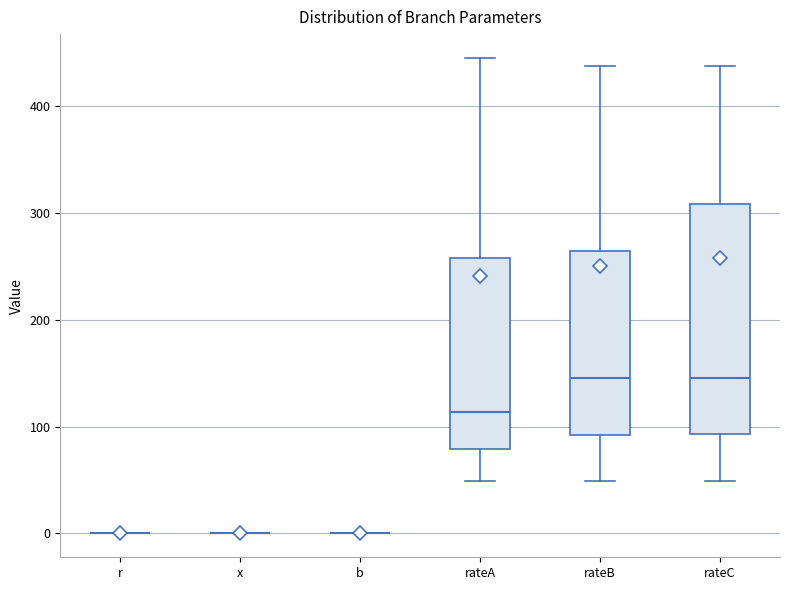

Reading left to right, transcribe this box plot: for each box, give where its median line is, the range the box spans, and where its two whiskers end, as read against the y-axis. The values are not printed on the chart, so give them approximately, as read against the axis.

r: box collapsed to a line at 0, whiskers 0 to 0
x: box collapsed to a line at 0, whiskers 0 to 0
b: box collapsed to a line at 0, whiskers 0 to 0
rateA: median 110, box 80 to 260, whiskers 50 to 450
rateB: median 150, box 90 to 260, whiskers 50 to 440
rateC: median 150, box 90 to 310, whiskers 50 to 440